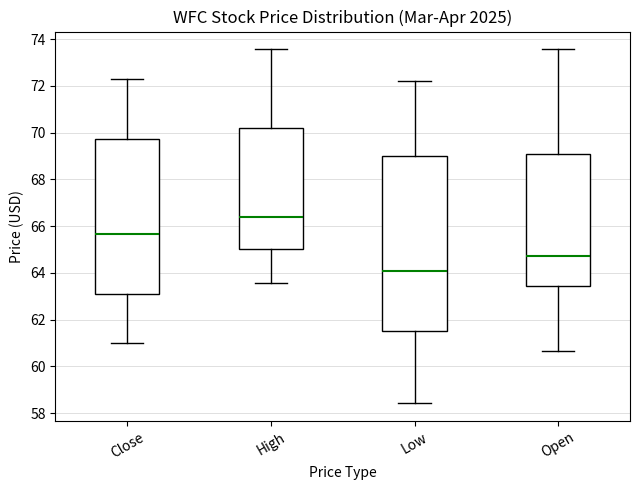

Reading left to right, transcribe this box plot: for each box, give where its median line is, the range the box spans, and where its two whiskers end, as read against the y-axis. The values are not printed on the chart, so give them approximately, as read against the axis.

Close: median 65.6, box 63.2 to 69.8, whiskers 61.0 to 72.2
High: median 66.4, box 65.0 to 70.2, whiskers 63.6 to 73.6
Low: median 64.0, box 61.4 to 69.0, whiskers 58.4 to 72.2
Open: median 64.8, box 63.4 to 69.0, whiskers 60.6 to 73.6